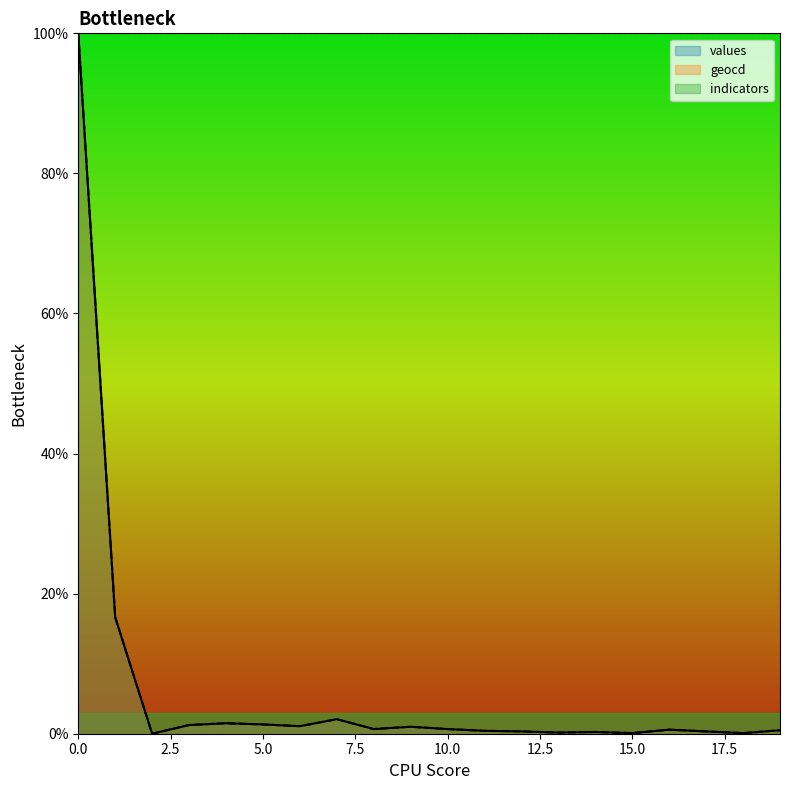

Rank the series at 11 from highest to lowest value.

geocd, values